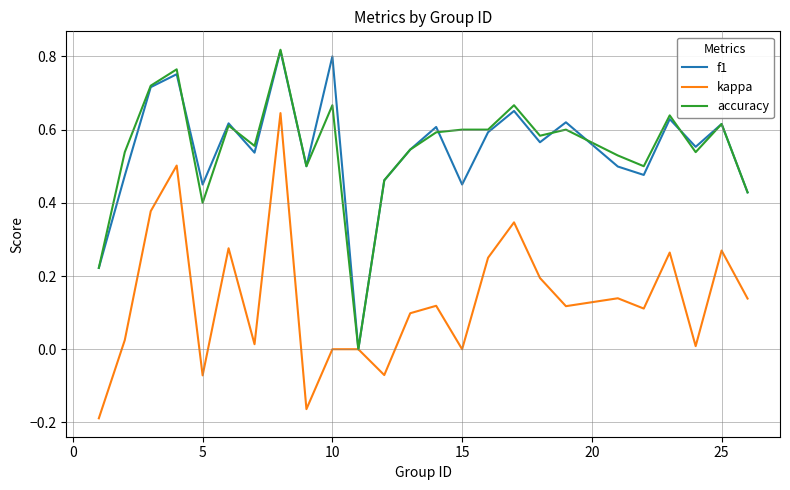

What are all the series names shown in the legend?

f1, kappa, accuracy